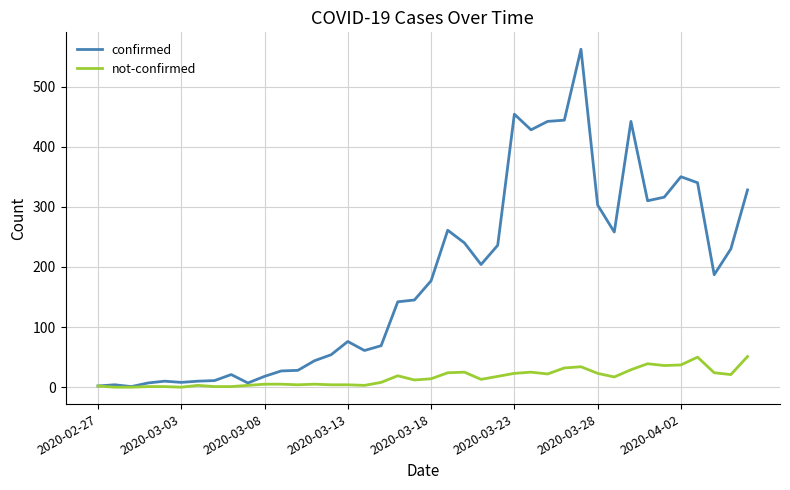

Which series has the largest total across all categories?

confirmed